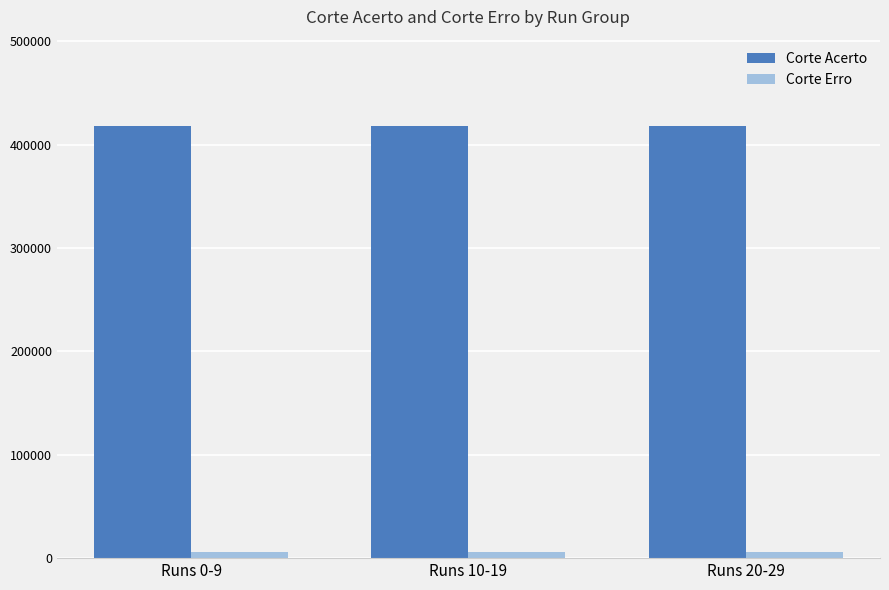

Which series has the largest total across all categories?

Corte Acerto